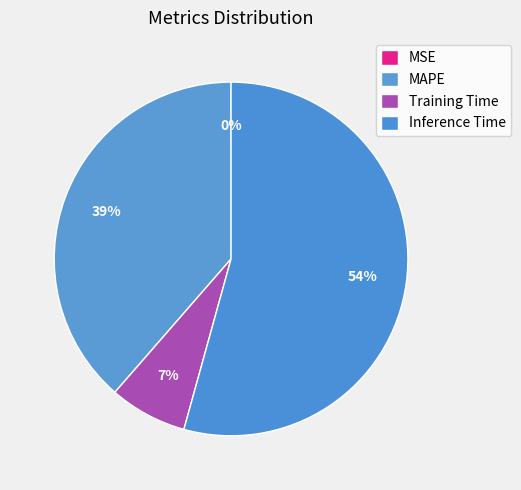

What is the majority slice?

Inference Time